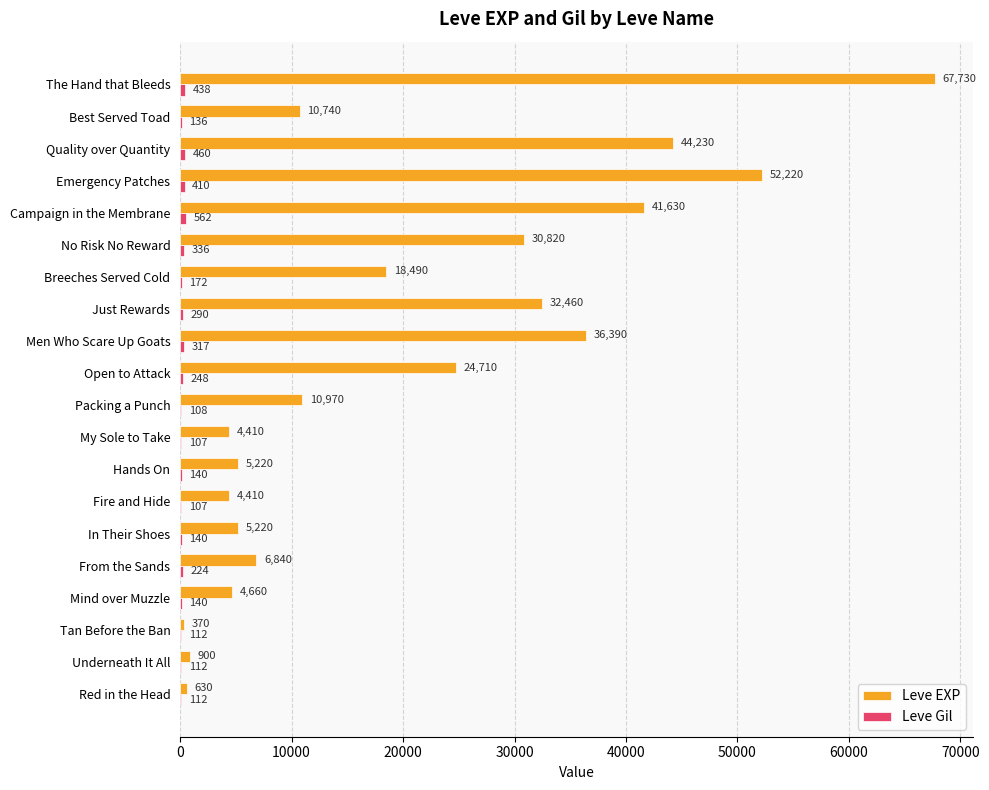

The value of Leve EXP at Best Served Toad is 18136. True or false?

False